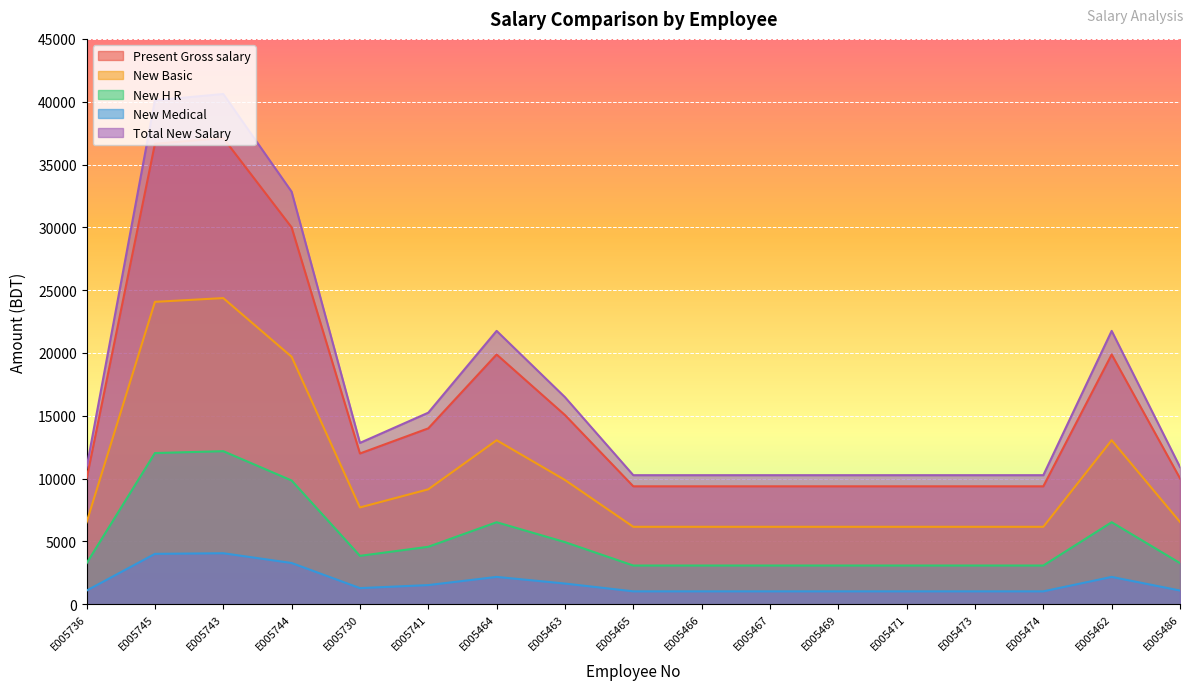

What is the difference between the maximum and minimum values in the Total New Salary series?

30341